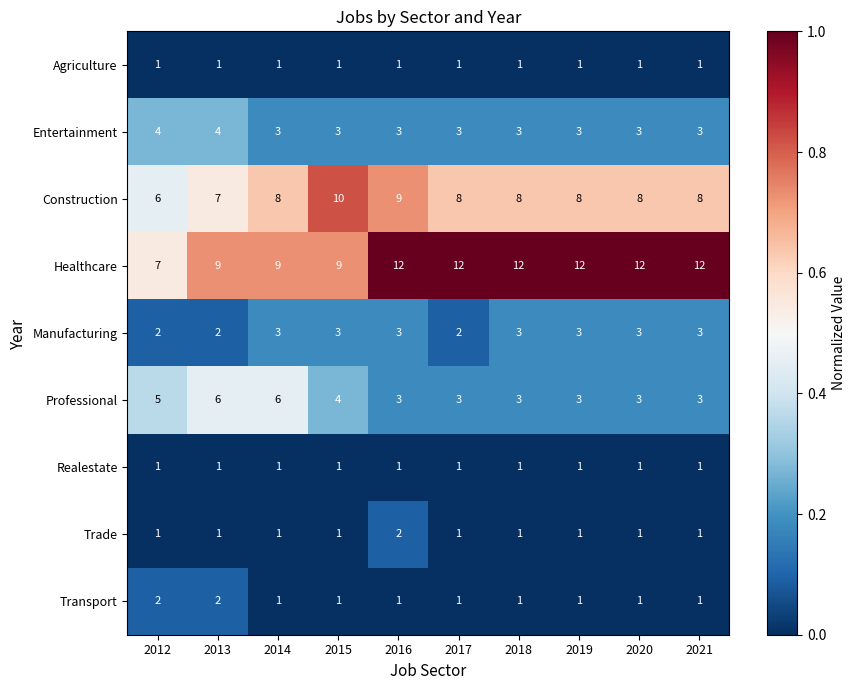

At which category is the sum across all series the highest?

2016